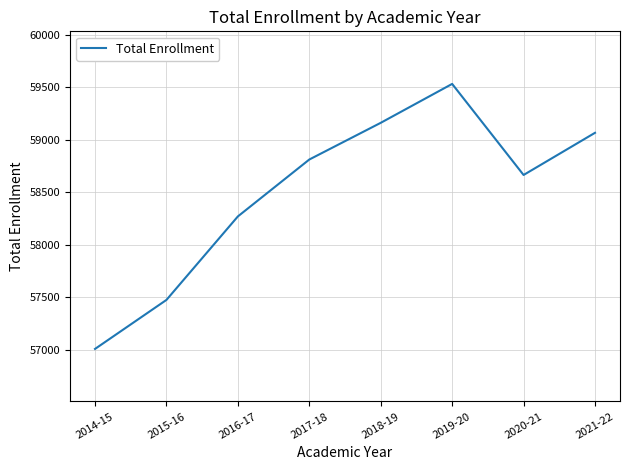

What is the maximum value shown in the chart?

59531